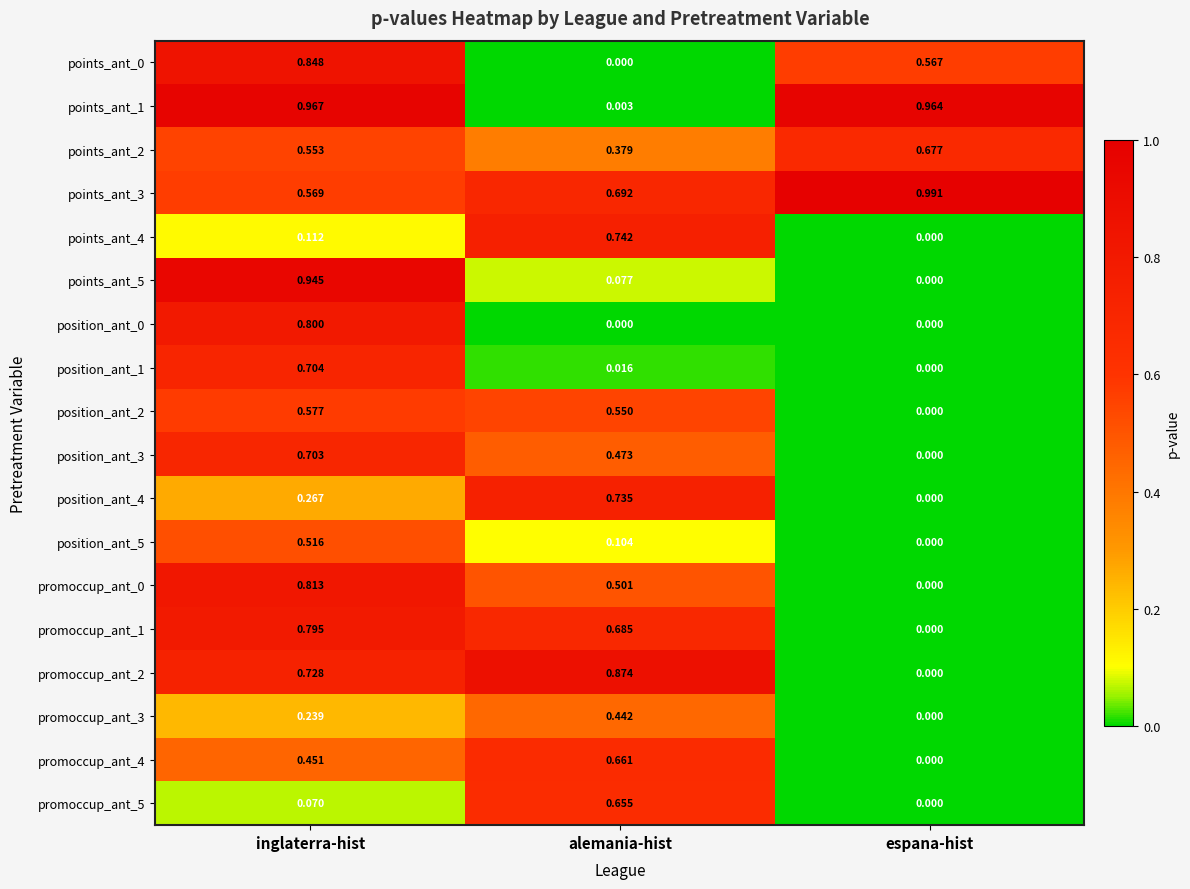

Where is points_ant_4 nearest to the value 0?

espana-hist